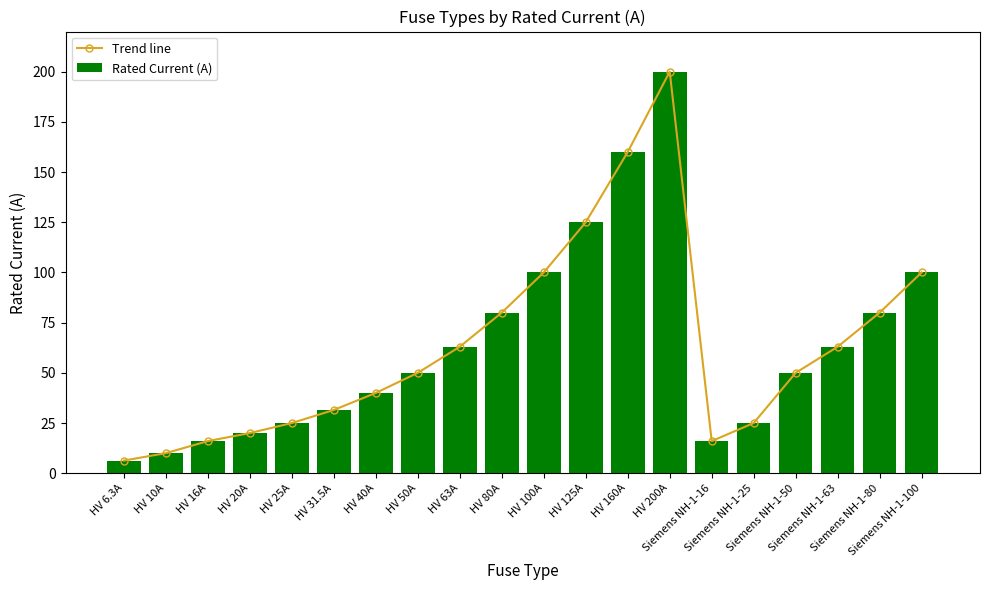

What is the difference between the second highest and minimum values in the Rated Current (A) series?

153.7